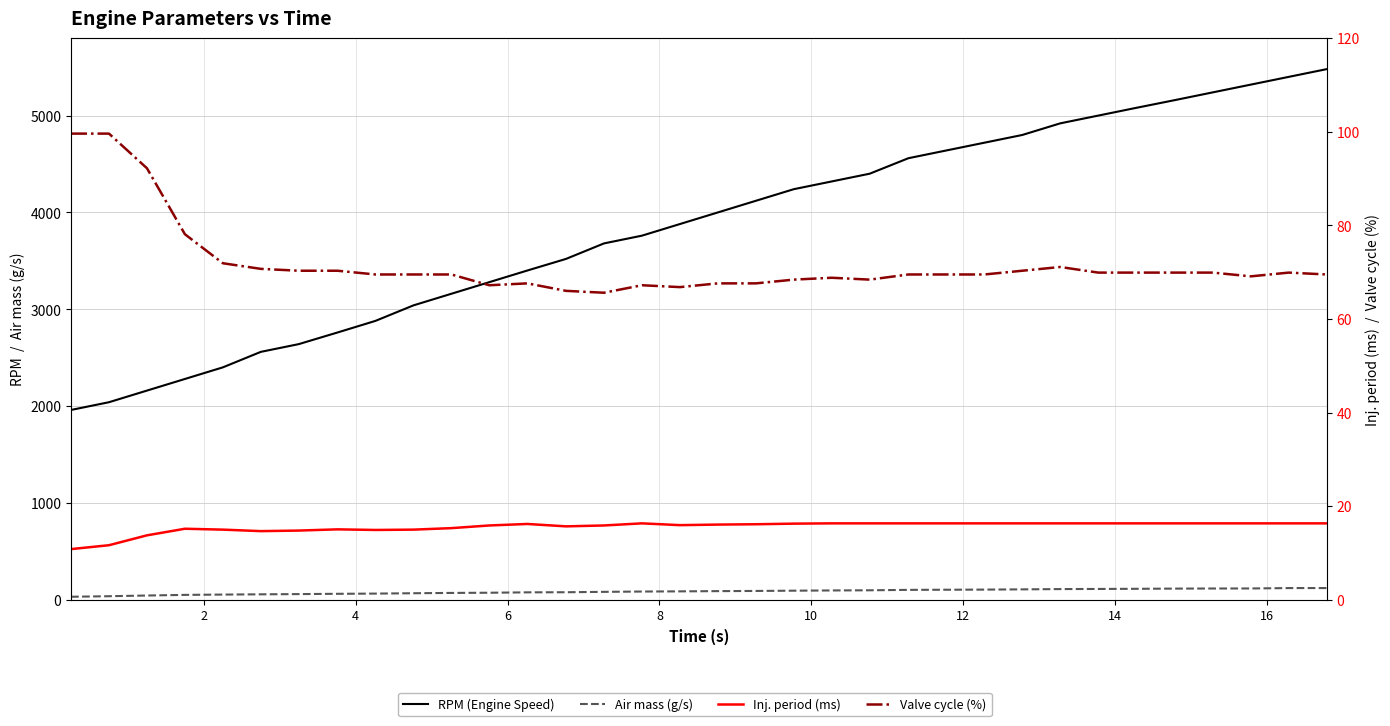

How many distinct data groups are displayed?

4